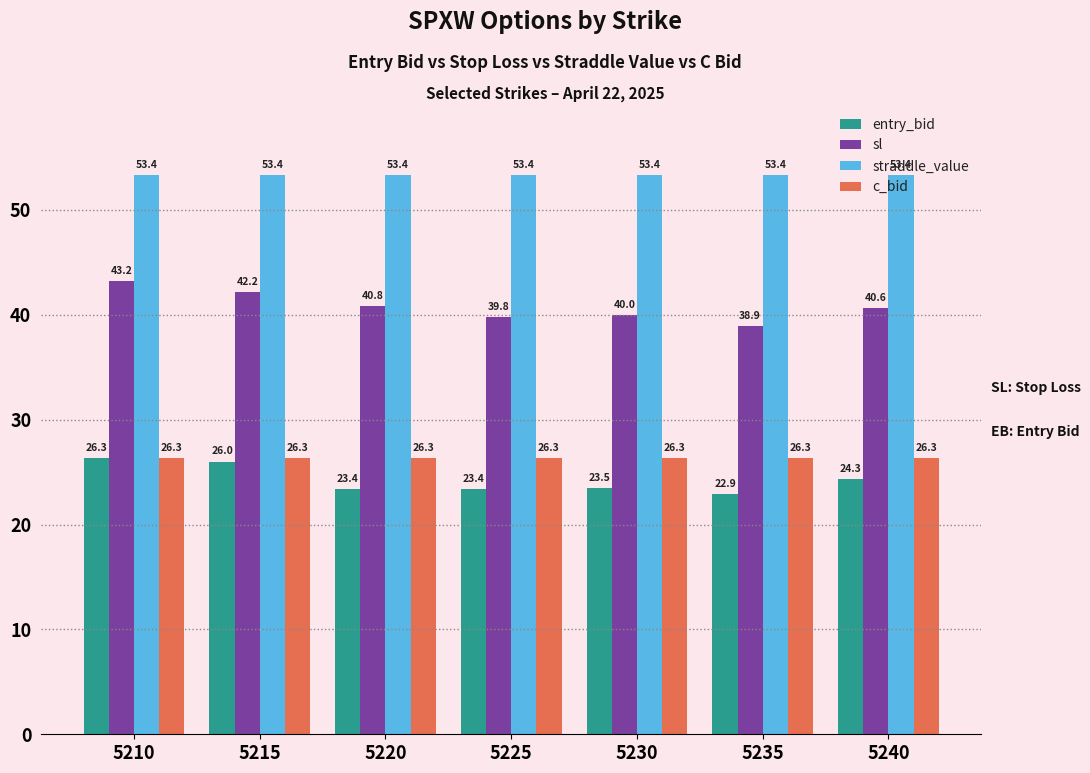

How many bars are there in each group?

4